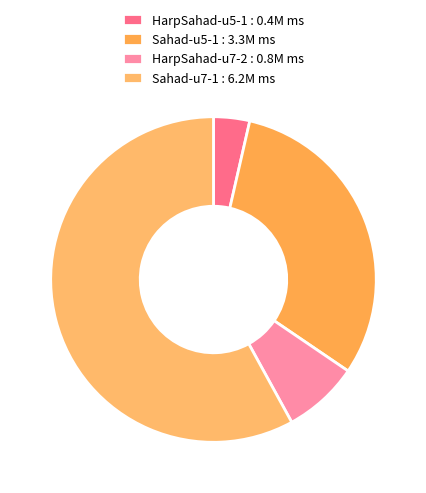

How many slices are in this pie chart?

4